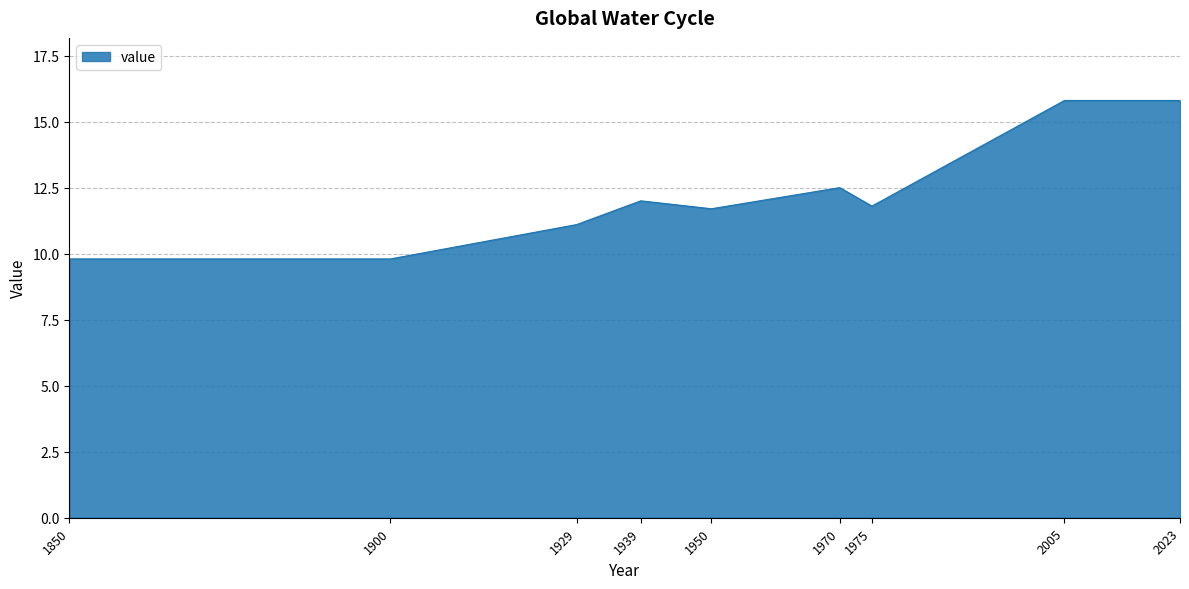

How many values exceed 11?

7